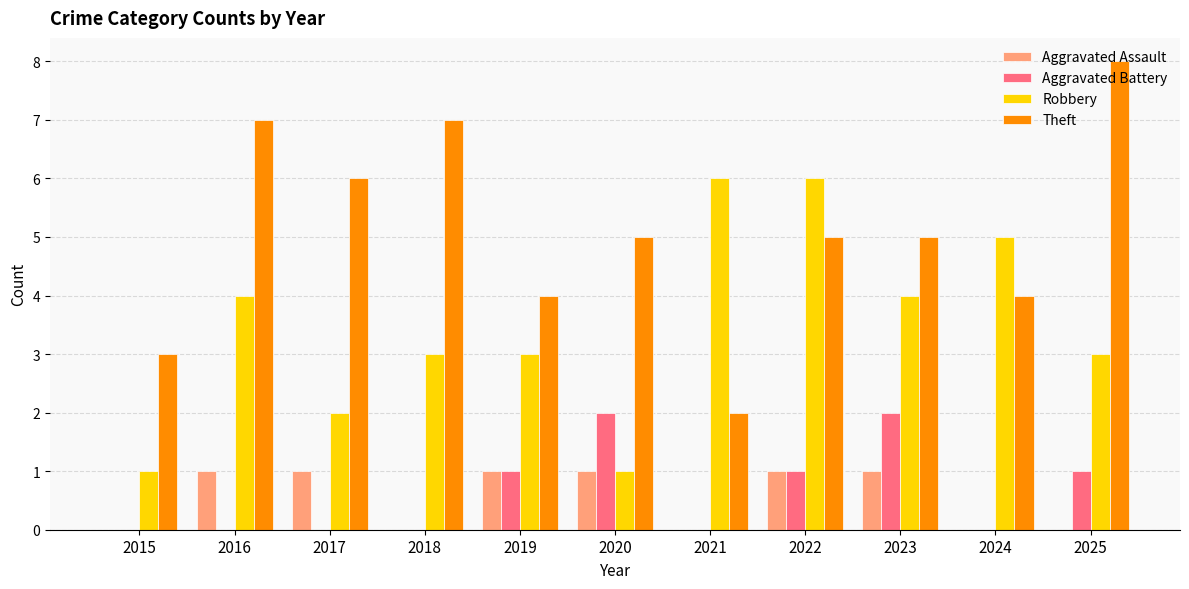

What is the sum of all Aggravated Battery values?

7